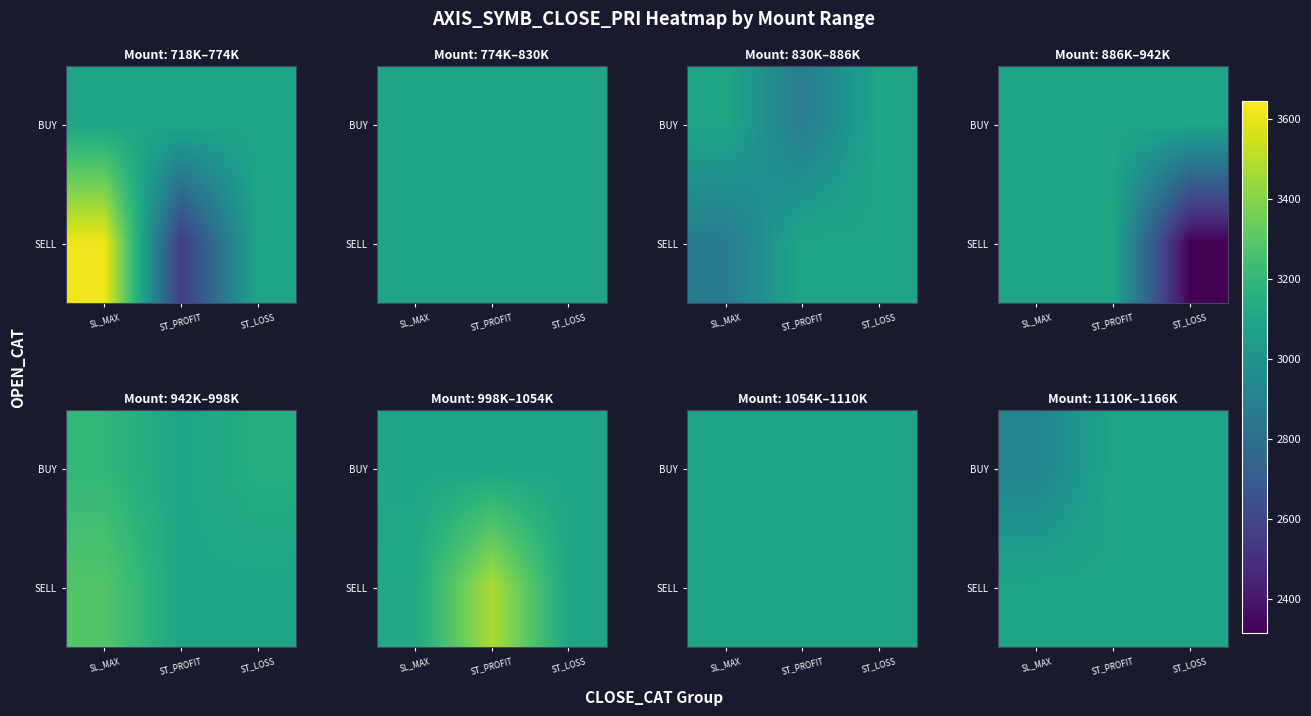

List the labels in order of BUY value, largest first.

ST_PROFIT, ST_LOSS, SL_MAX